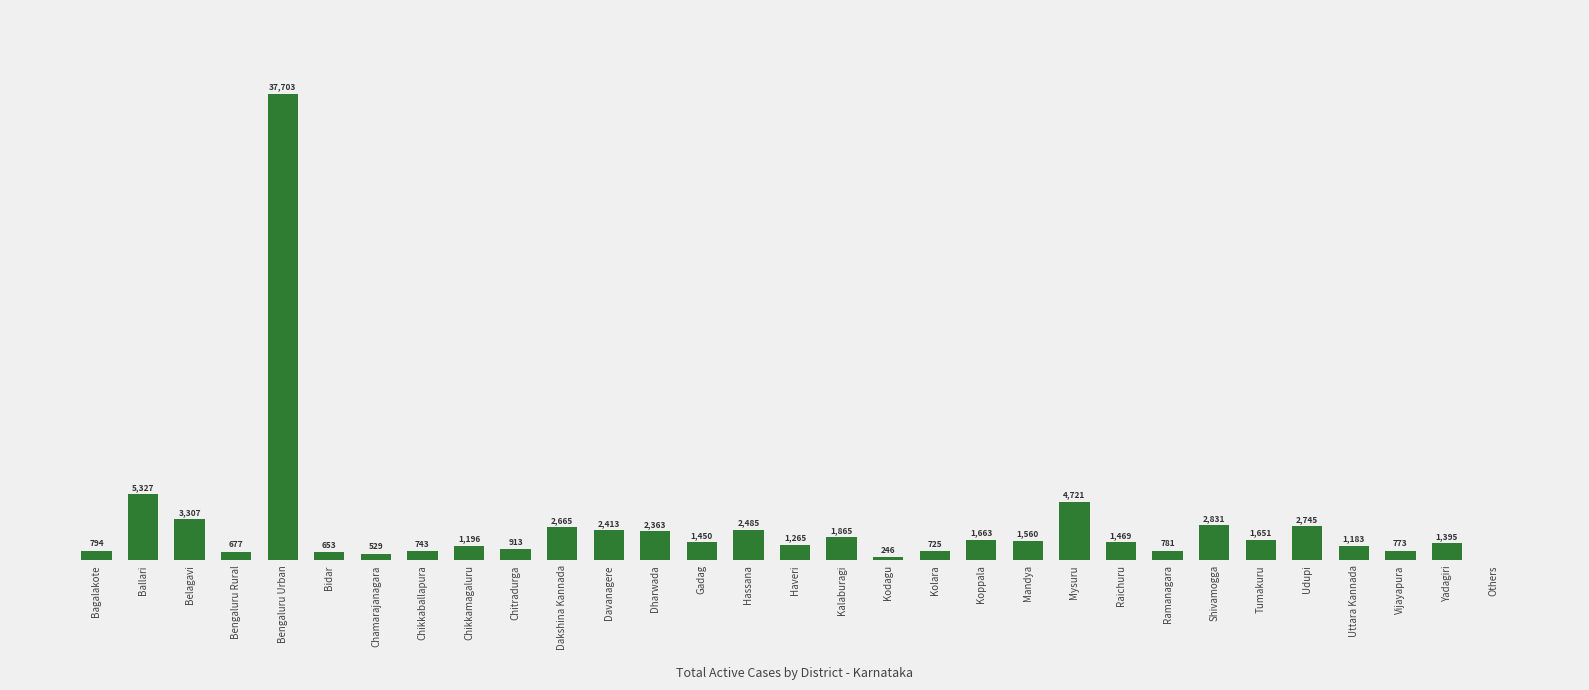

At which category does the chart reach its peak across all series?

Bengaluru Urban